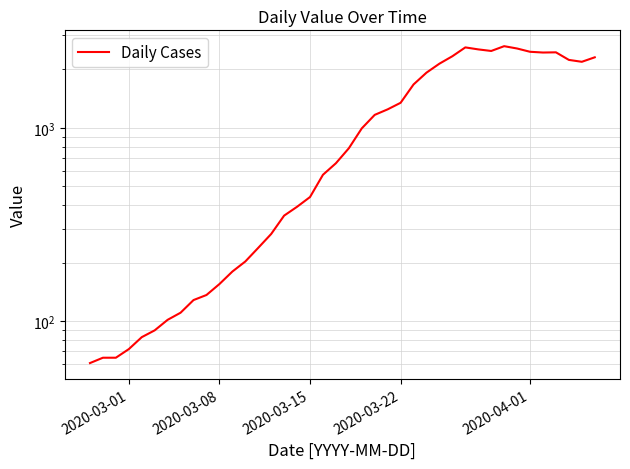

Reading left to right, list all the values displayed in this chart.

61	65	65	72	83	90	102	111	129	137	156	181	204	240	283	352	391	439	572	656	784	993	1166	1245	1346	1674	1926	2143	2341	2600	2539	2492	2638	2566	2468	2446	2452	2241	2191	2311